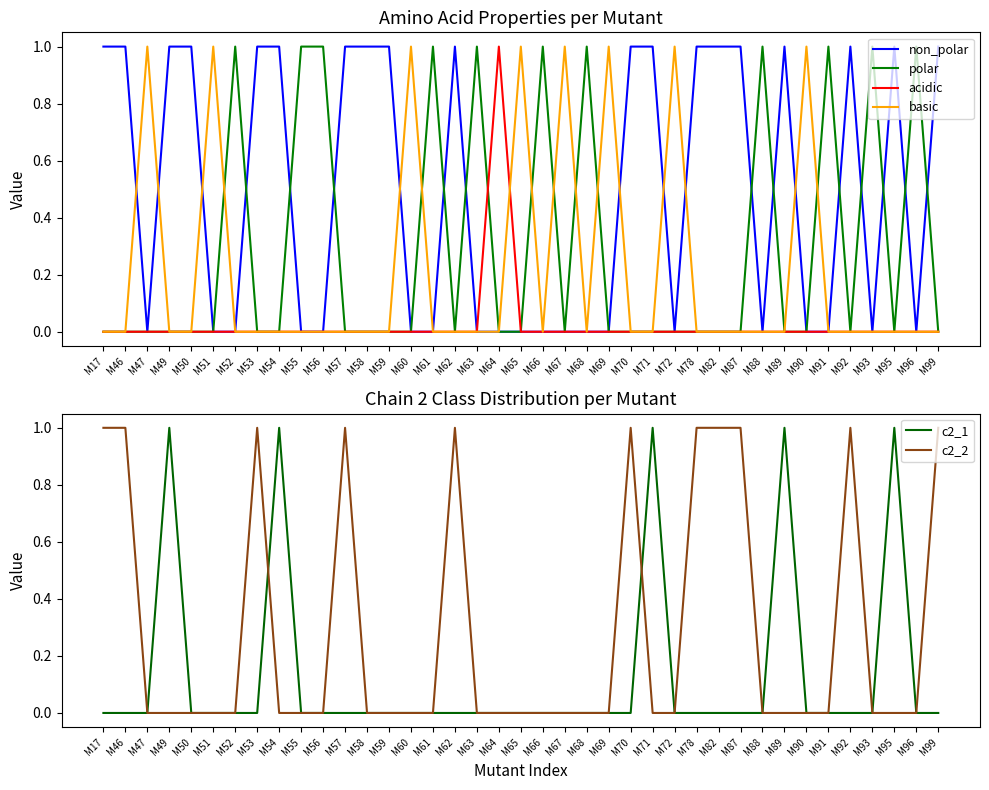

True or false: c2_2 has more than 0 interior local peaks.

True